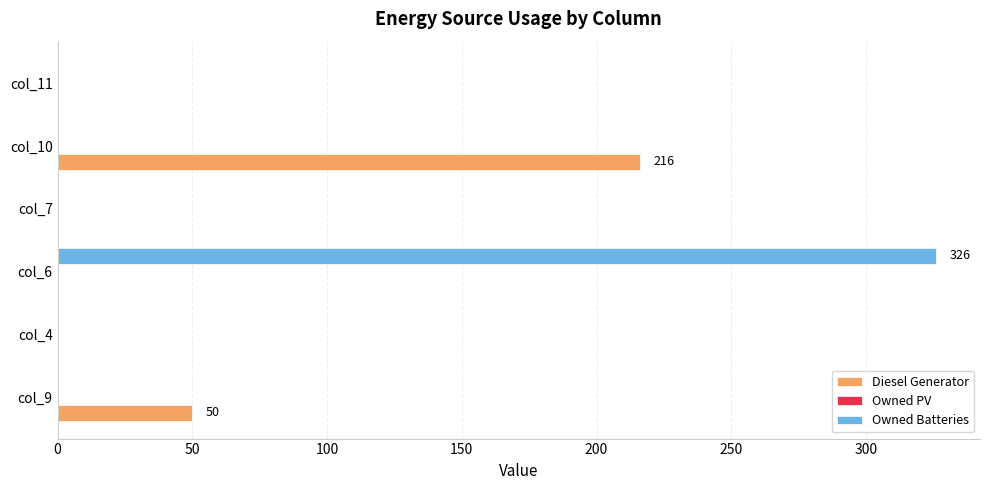

What is the sum of all Diesel Generator values?

266